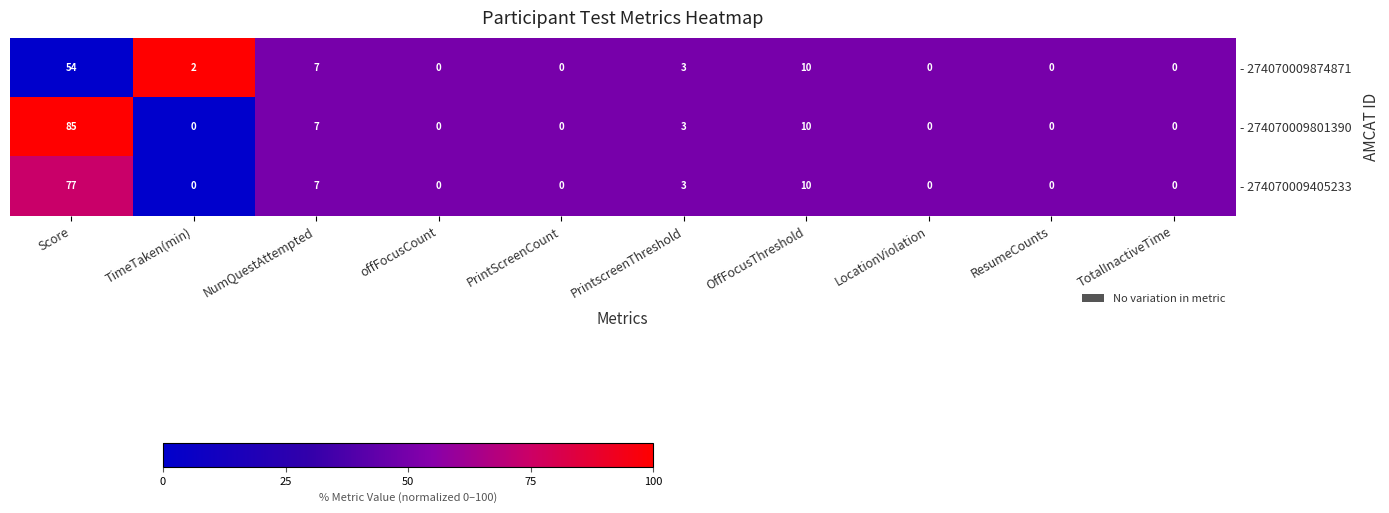

Which series changed the most between Score and PrintScreenCount?

- 274070009801390